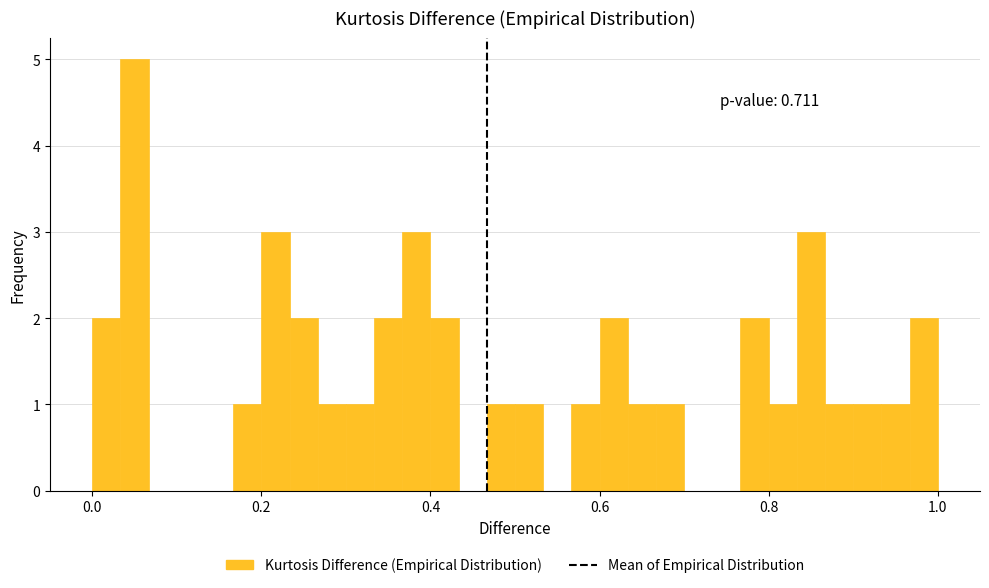

Read against the x-axis, roughly where is the centre of the tallest bar?

0.06